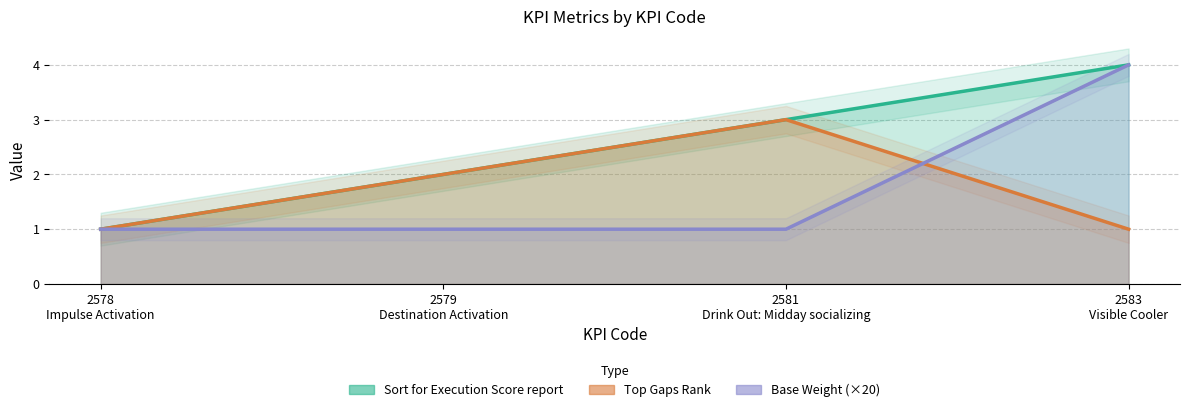

Reading left to right, what are all the values shown in this chart?

Sort for Execution Score report: 2578=1	2579=2	2581=3	2583=4
Top Gaps Rank: 2578=1	2579=2	2581=3	2583=1
Base Weight: 2578=1	2579=1	2581=1	2583=4